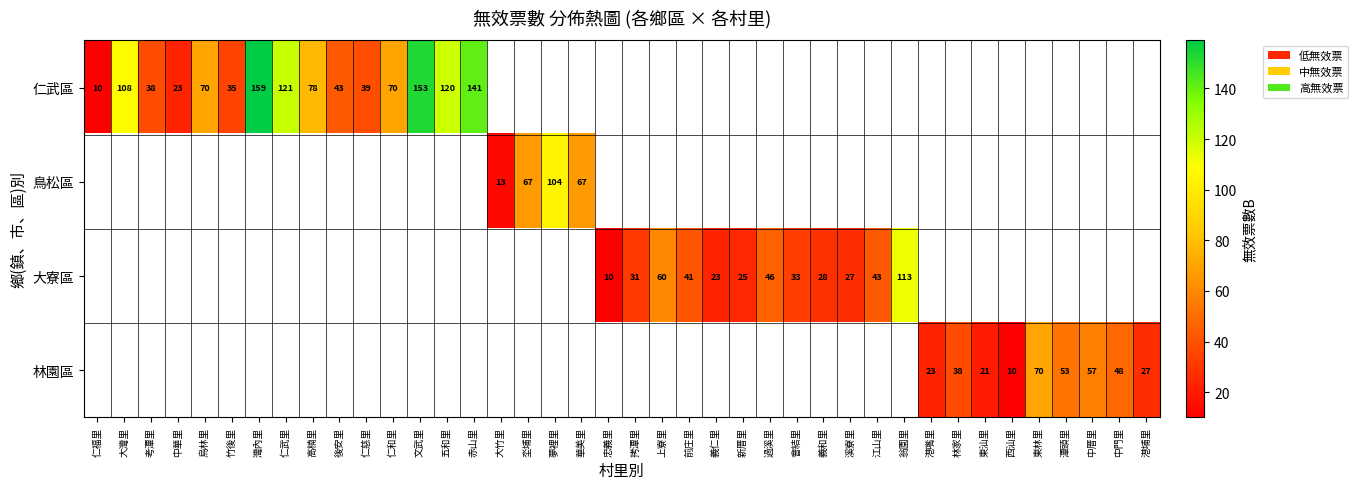

The 鳥松區 series shows 97 at 坔埔里. True or false?

False